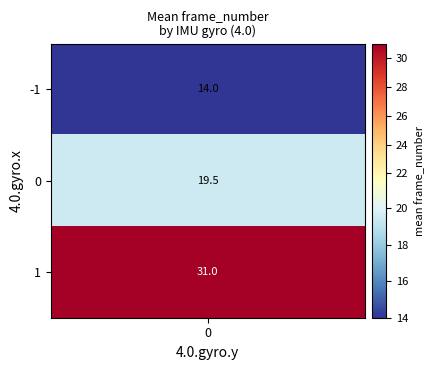

The value of -1 at 1 is 17.8. True or false?

False